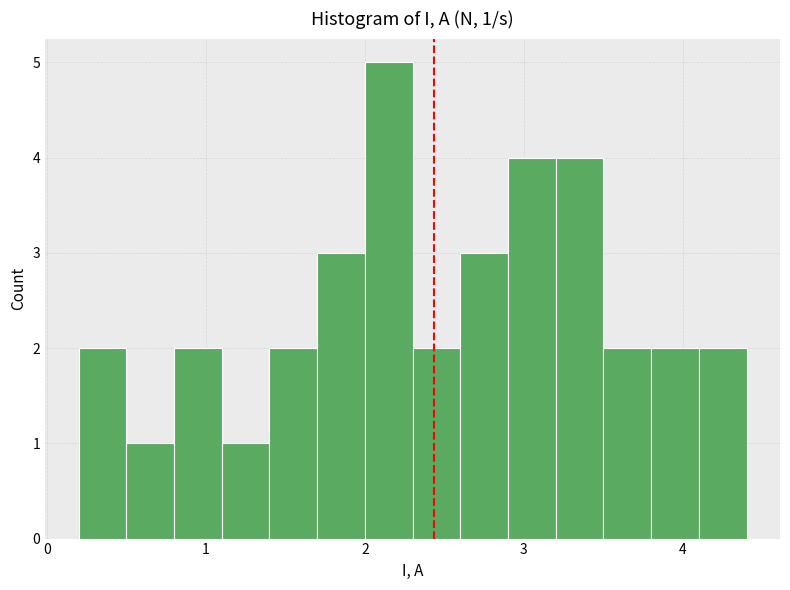

Around what value on the x-axis is the tallest bar? Give the approximate position of its centre, as read against the axis.

2.2